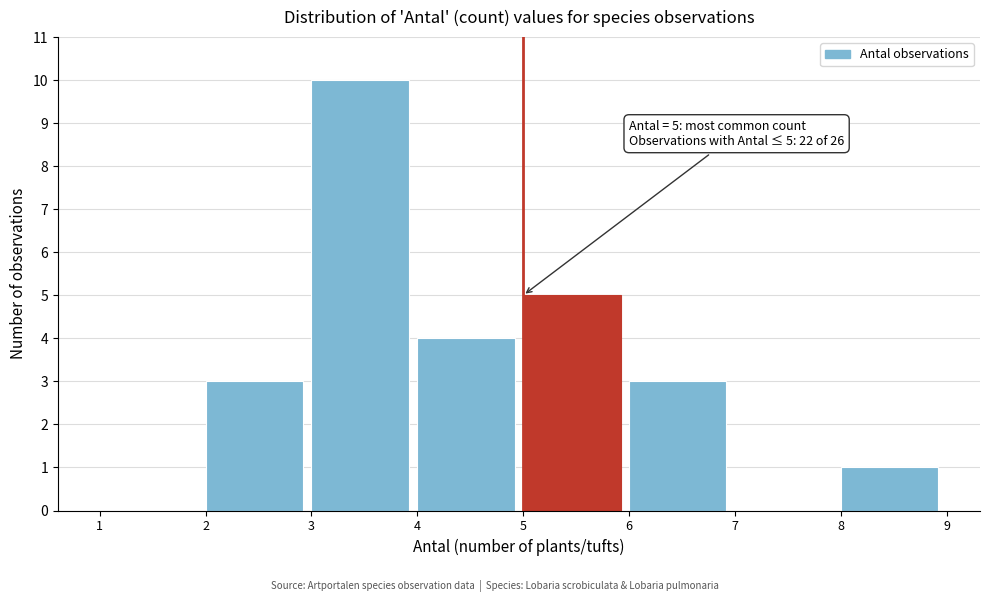

Which range on the x-axis has the tallest bar?

3 to 4